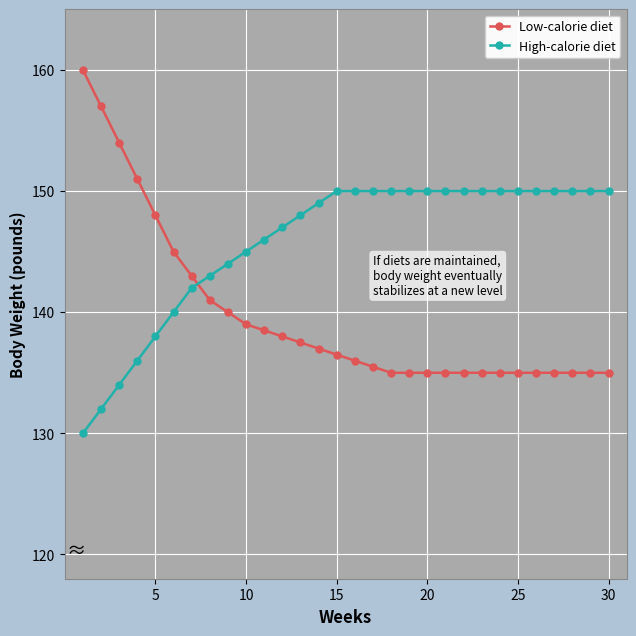

Which series has the largest range (max minus min)?

Low-calorie diet